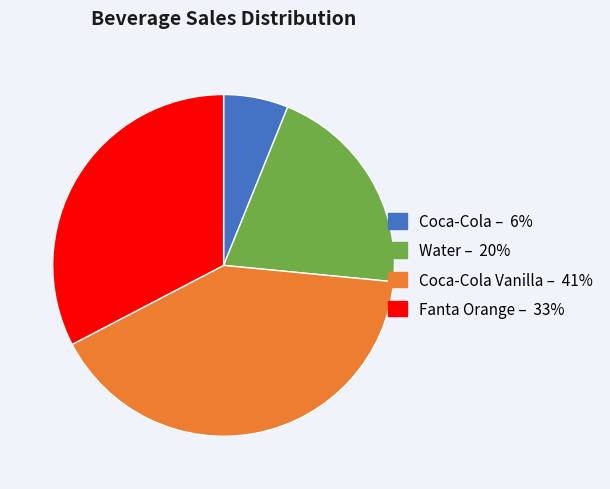

How many segments does this pie chart have?

4